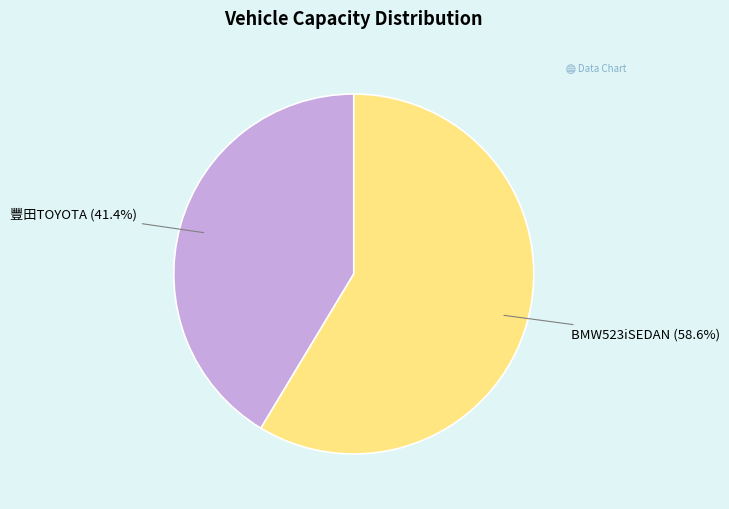

Is there a majority slice in this chart?

Yes